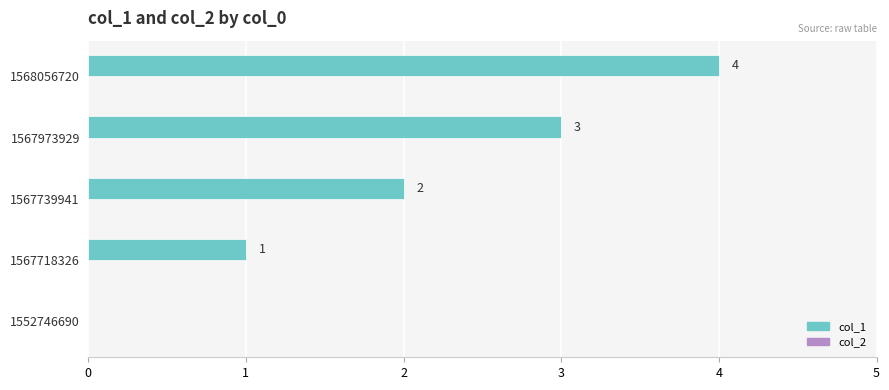

The chart shows a value of 0 at 1552746690. True or false?

True